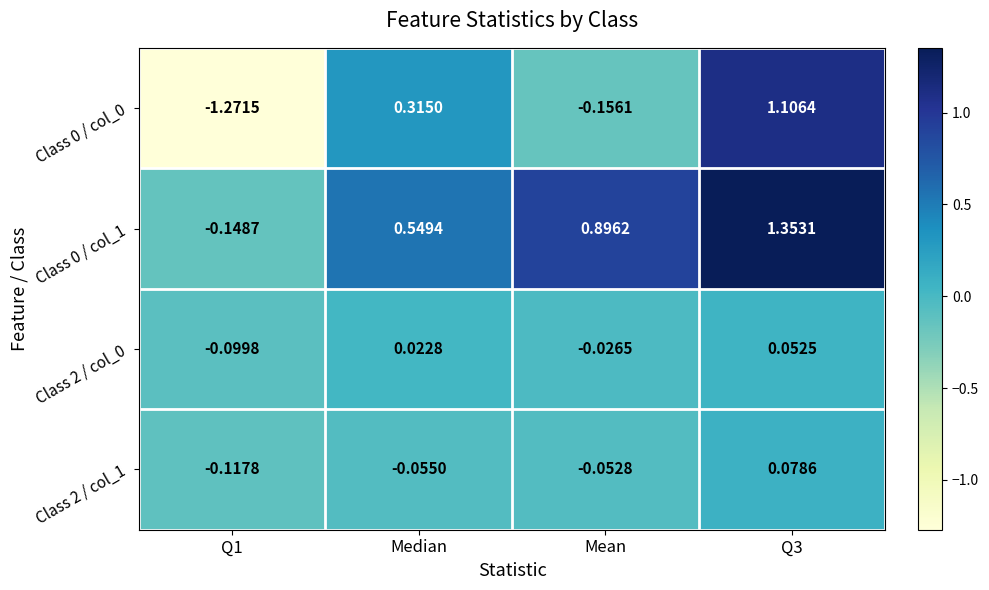

Is the value of Class 2 / col_0 at Mean greater than the value of Class 0 / col_0 at Median?

No